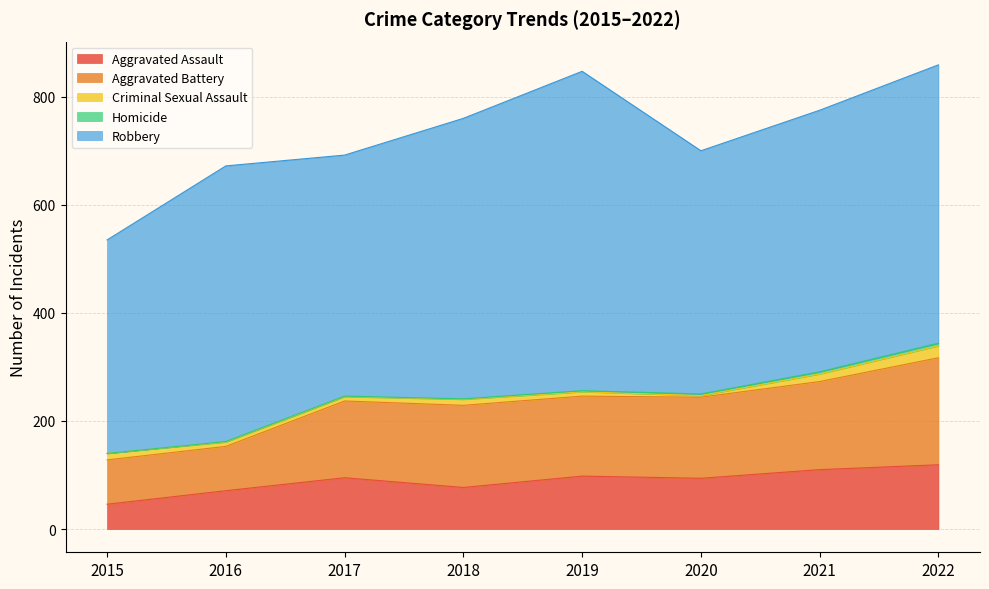

Which category has the lowest value across all series?

2015